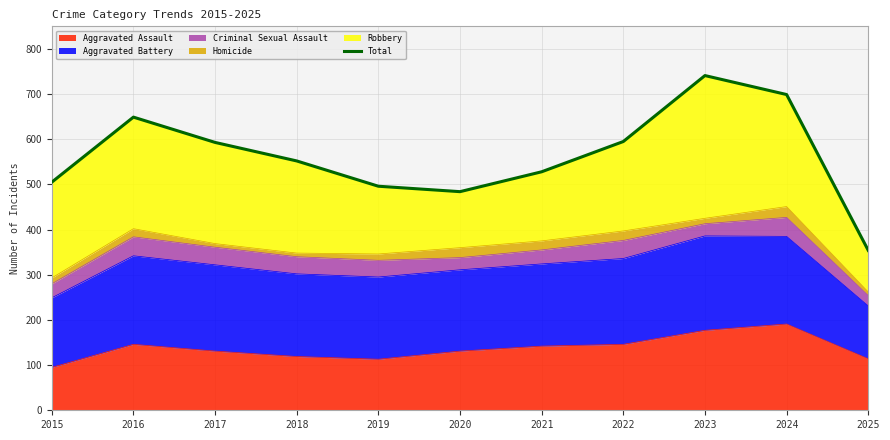

At which category does the chart reach its peak across all series?

2023